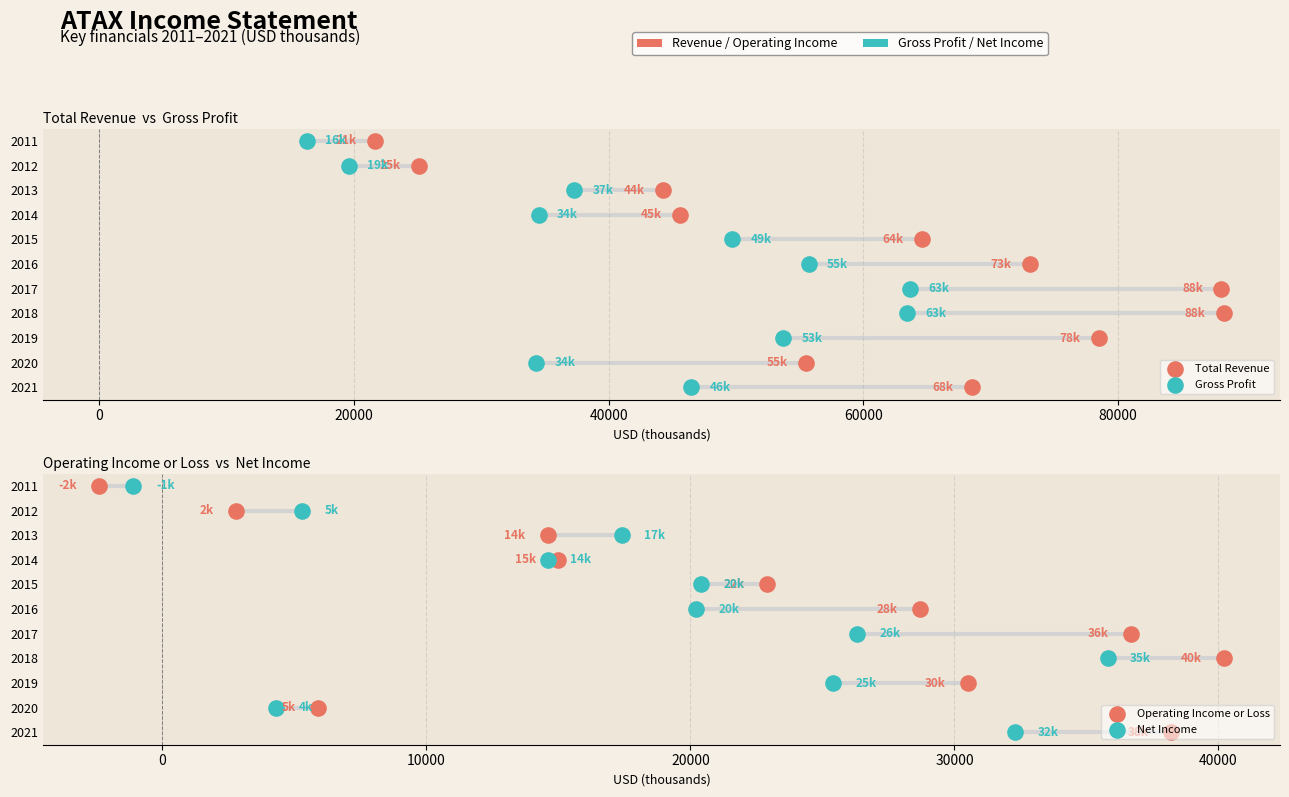

Which series reaches the minimum Y coordinate?

Total Revenue